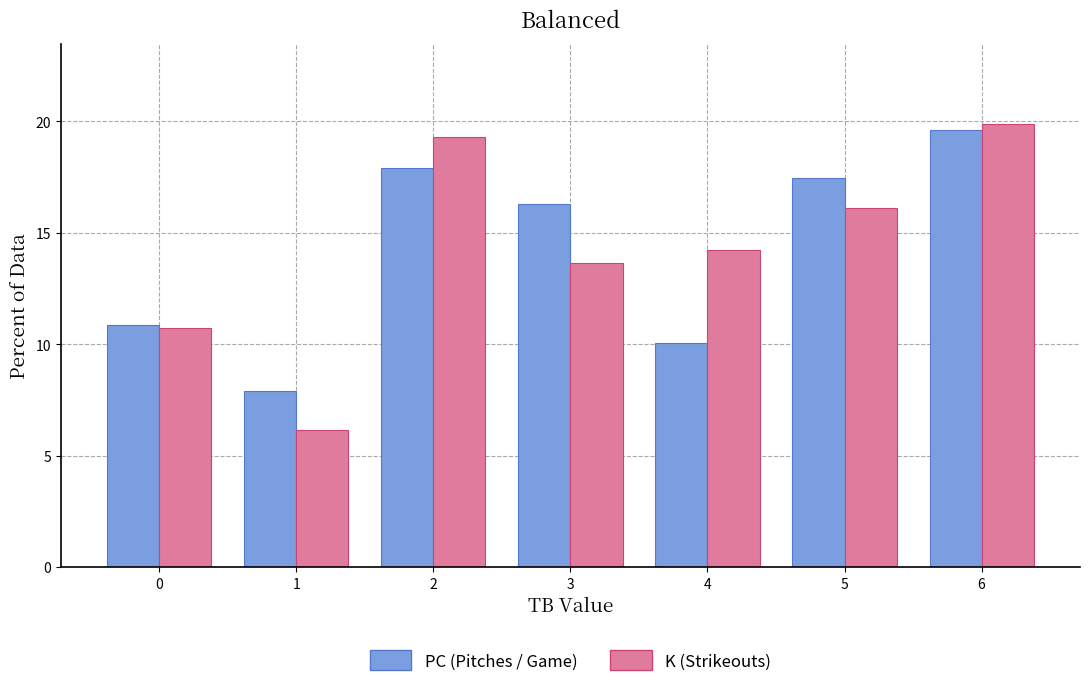

Which series has the largest range (max minus min)?

K (Strikeouts)